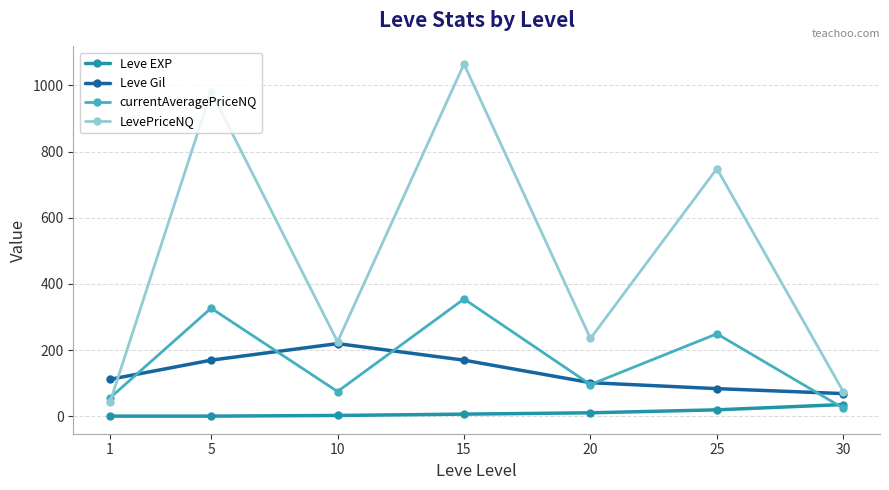

How many series are shown in this chart?

4